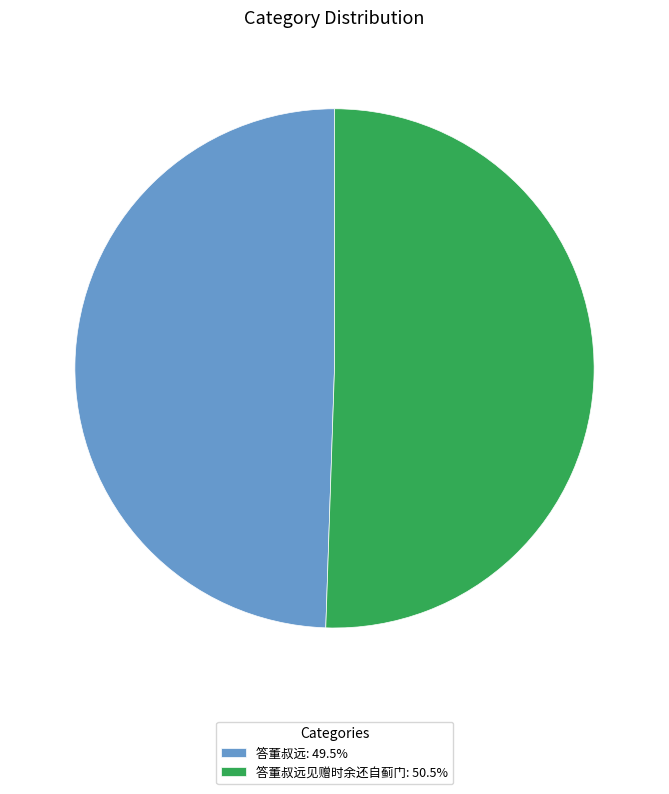

Approximately how many times larger is the value at 答董叔远见赠时余还自蓟门: 50.5% compared to 答董叔远: 49.5%?

1.0